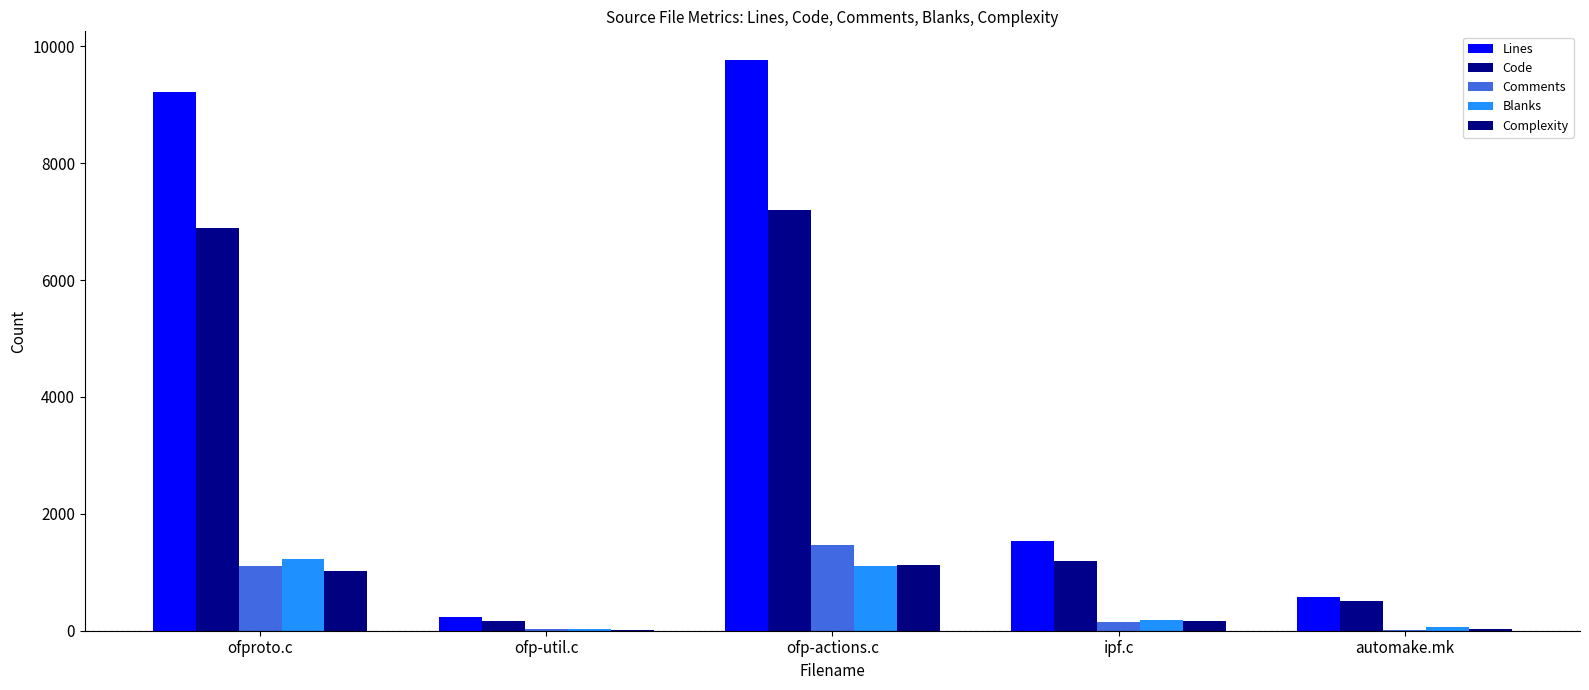

Which series has the widest spread of values?

Lines